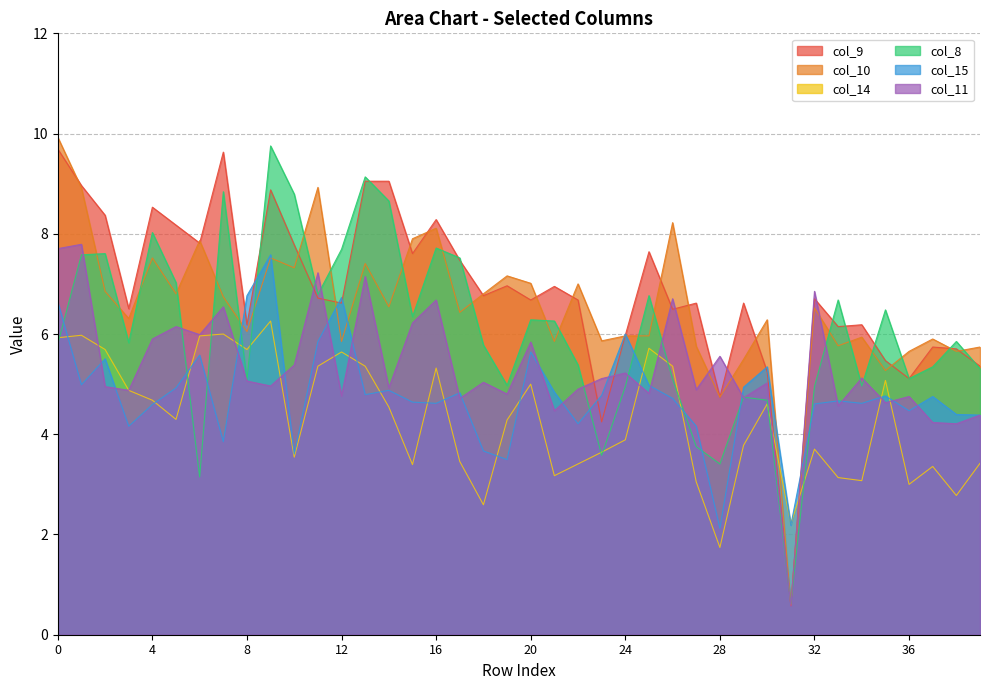

What is the difference between the col_8 values at 38 and 18?

0.1